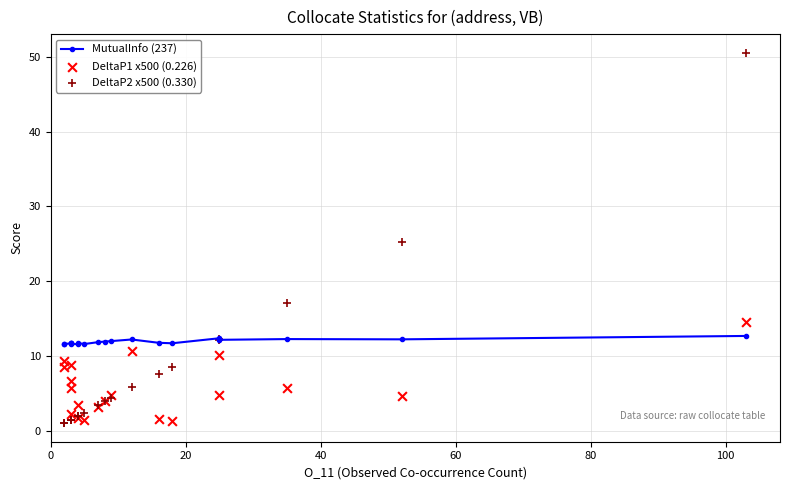

What are all the series names shown in the legend?

MutualInfo (237), DeltaP1 x500 (0.226), DeltaP2 x500 (0.330)